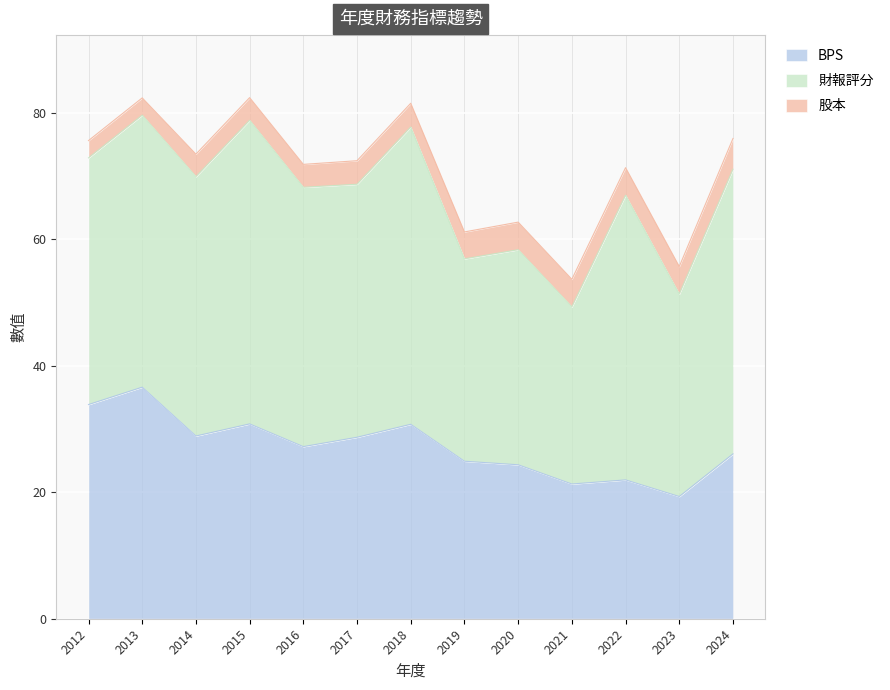

At which category does the chart reach its minimum across all series?

2012